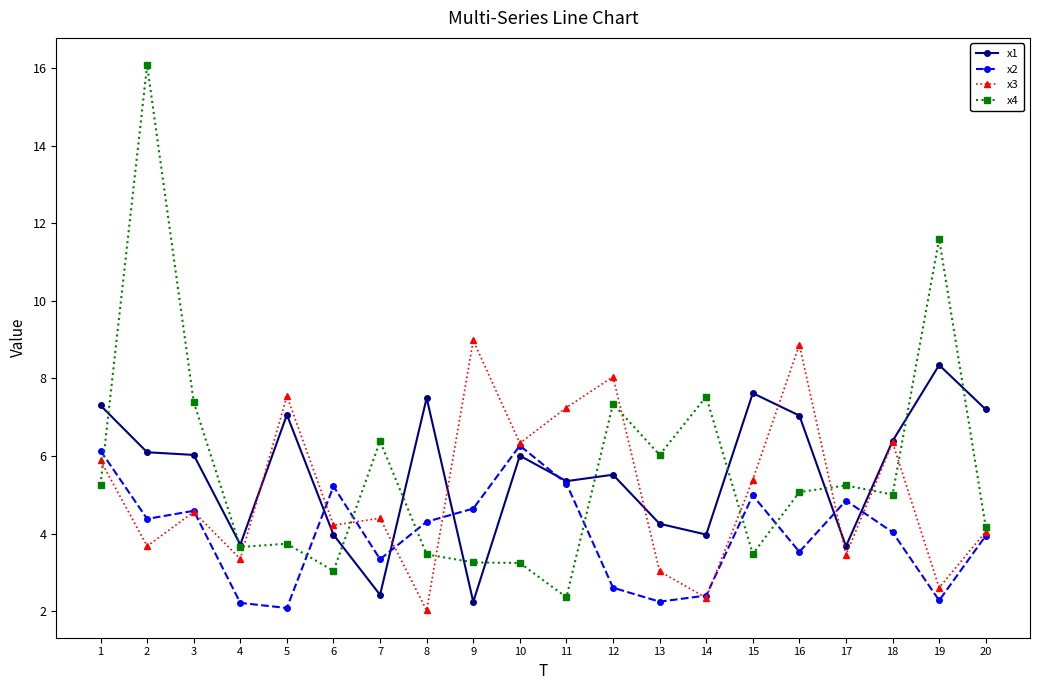

How many intersections are there between x1 and x4?

12